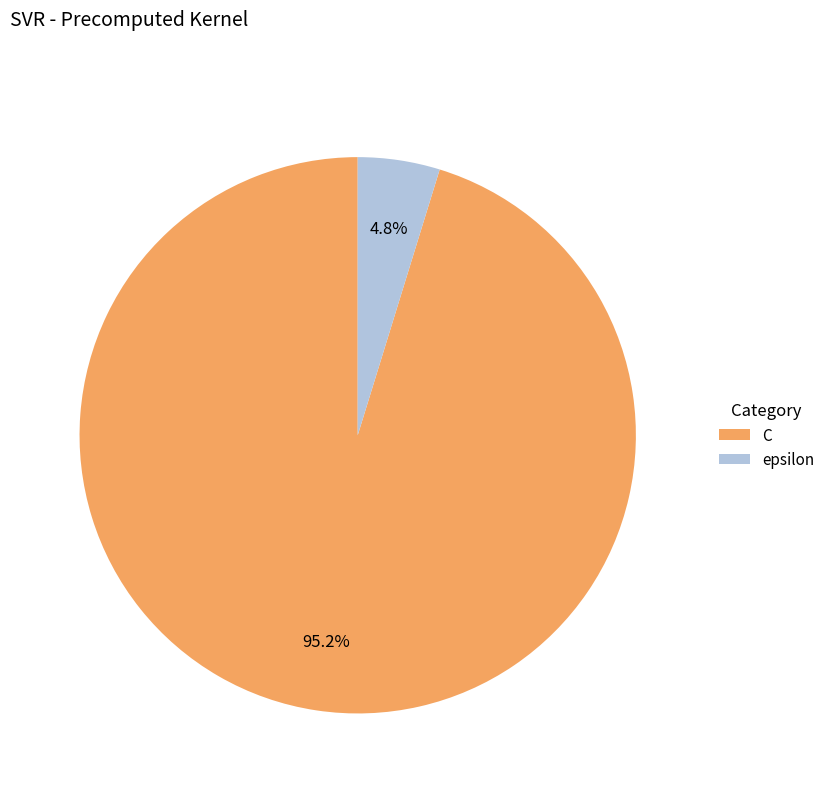

What percentage is the C slice, to the nearest percent?

95%